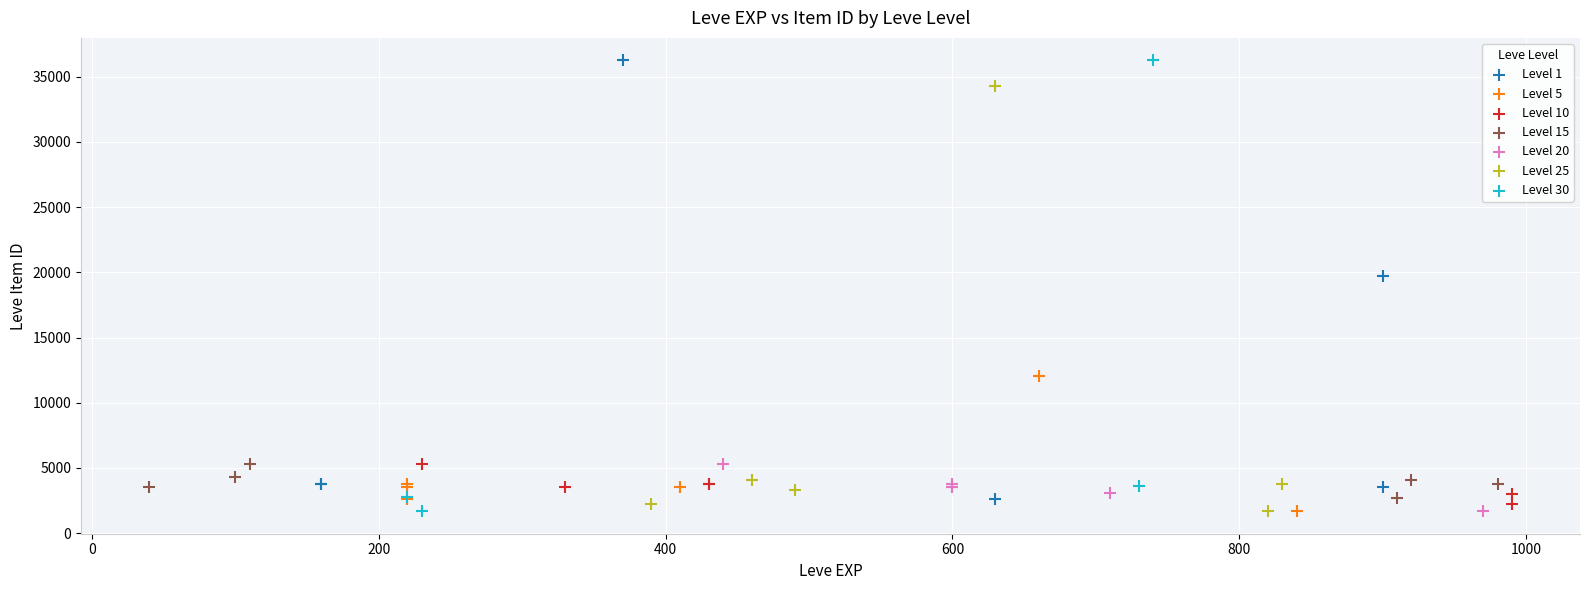

Which series has the largest Y range (max minus min)?

Level 30